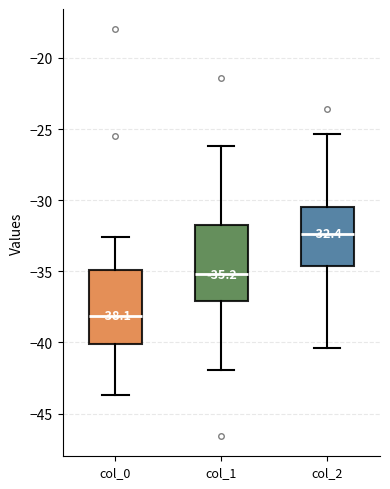

Which box's median line is the lowest?

col_0